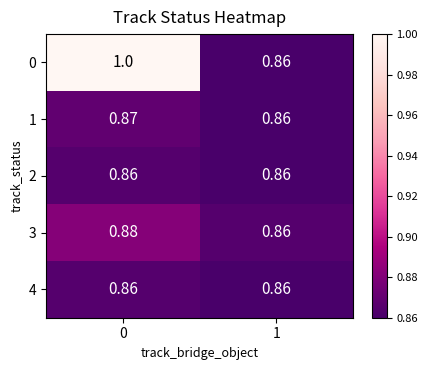

How many data points does each series have?

2